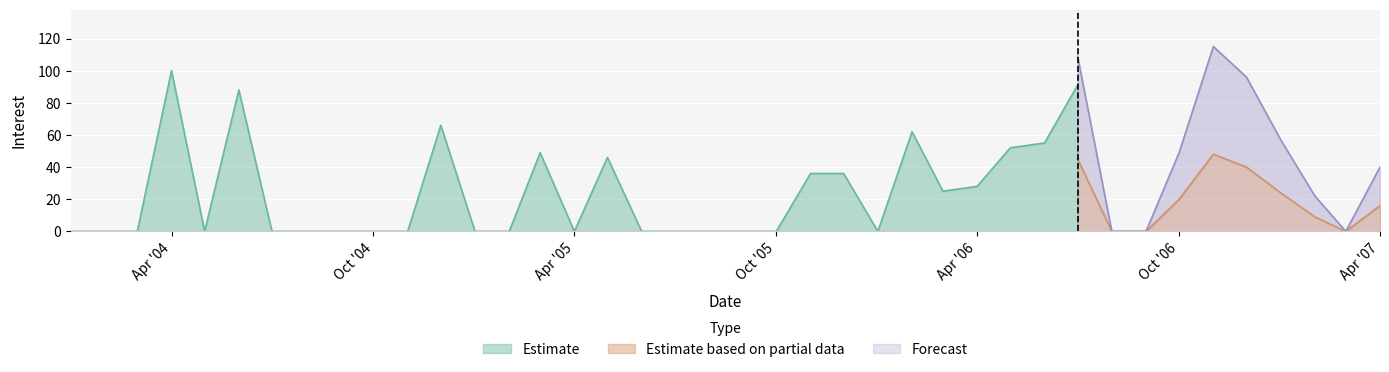

Which series has the largest range (max minus min)?

Forecast